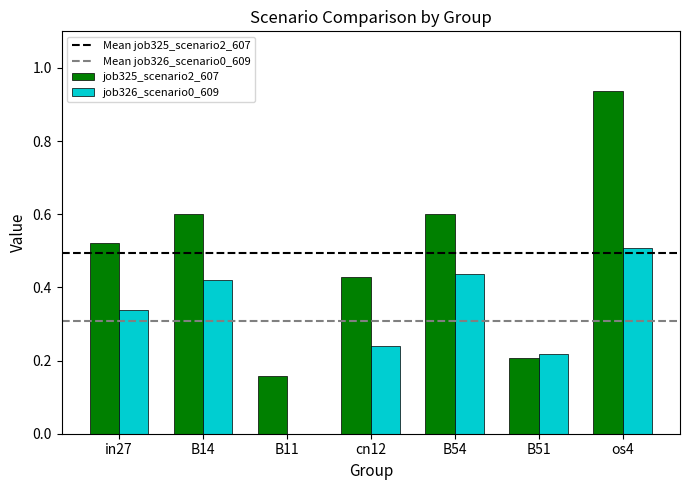

Is it true that job326_scenario0_609 equals 0.8 at os4?

False